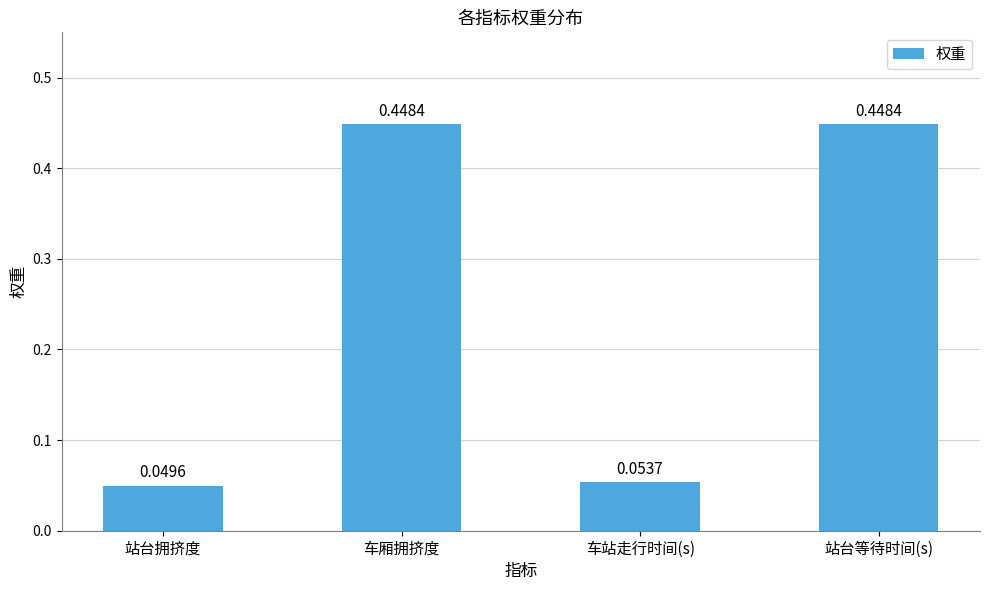

What position from the right is 车站走行时间(s)?

2